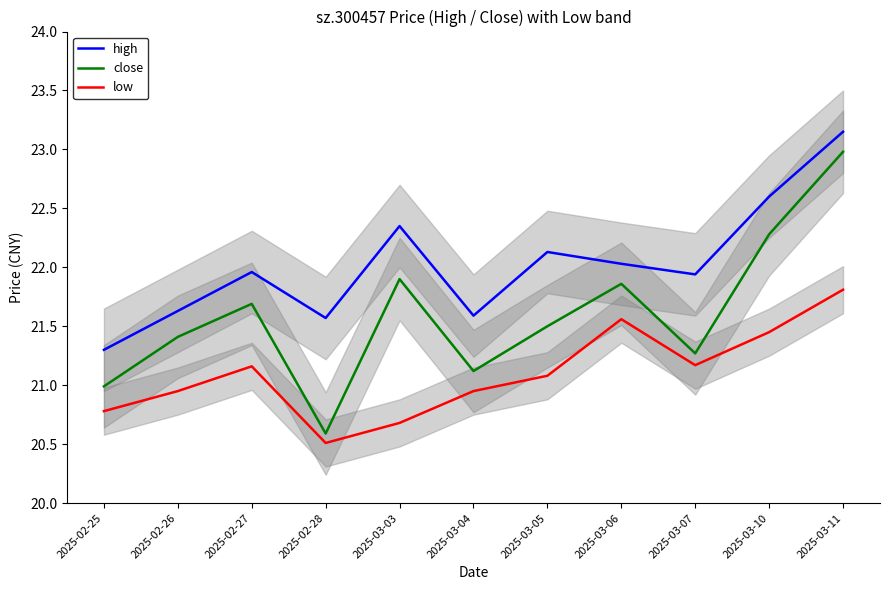

Rank the series by their average value, from highest to lowest.

high, close, low